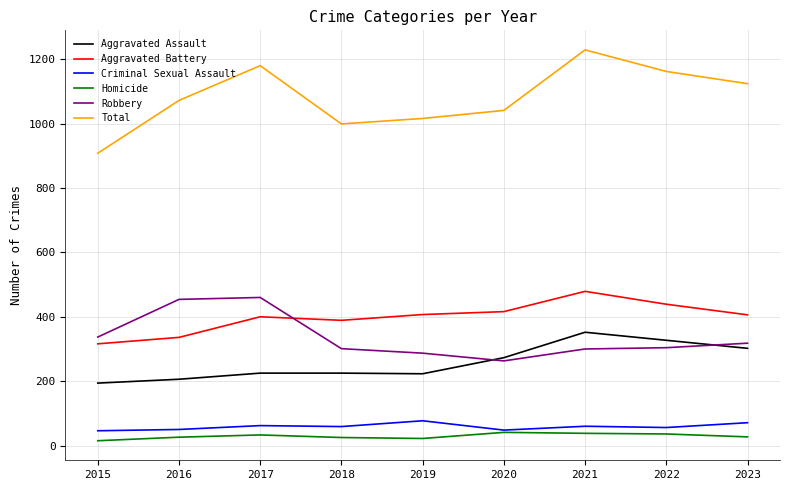

Which series ends up on top after the final intersection of Aggravated Battery and Robbery?

Aggravated Battery